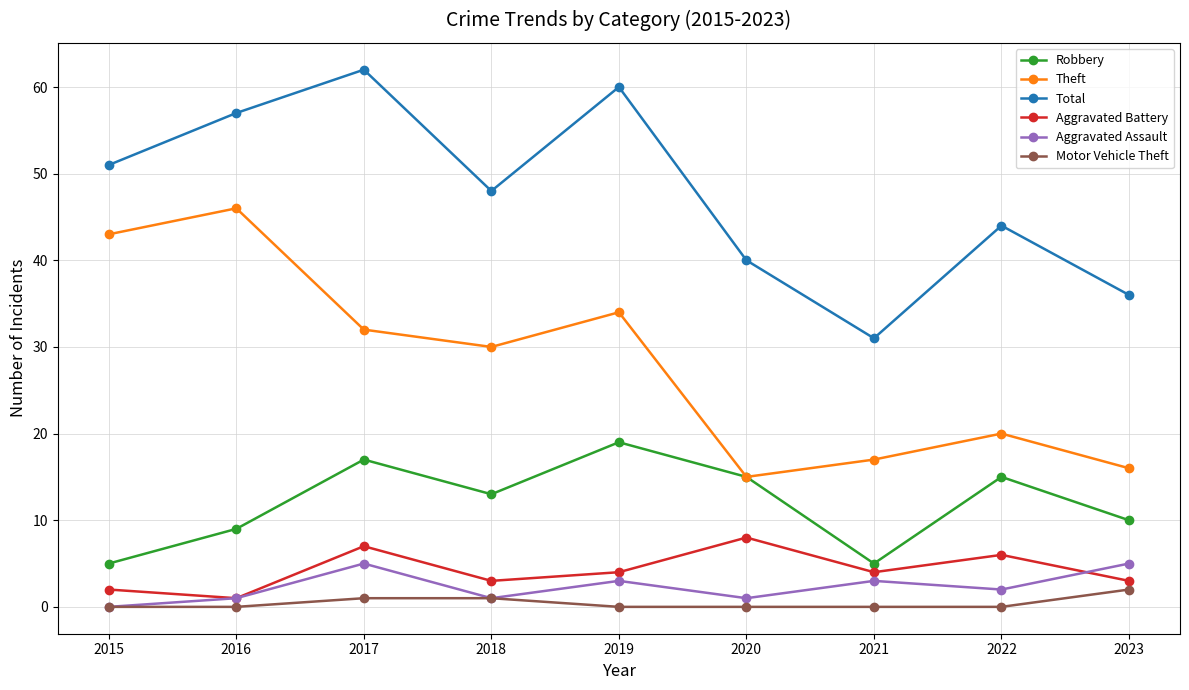

True or false: Aggravated Assault and Total cross at least once.

False